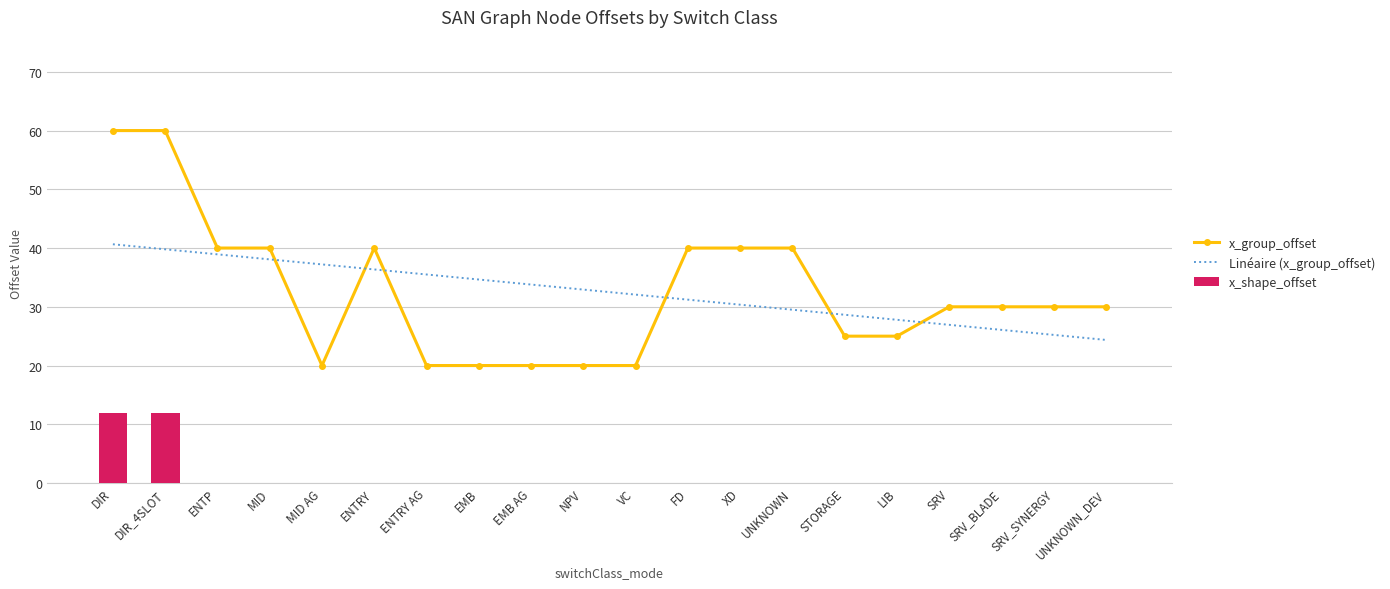

At which label is x_group_offset closest to 40?

ENTP